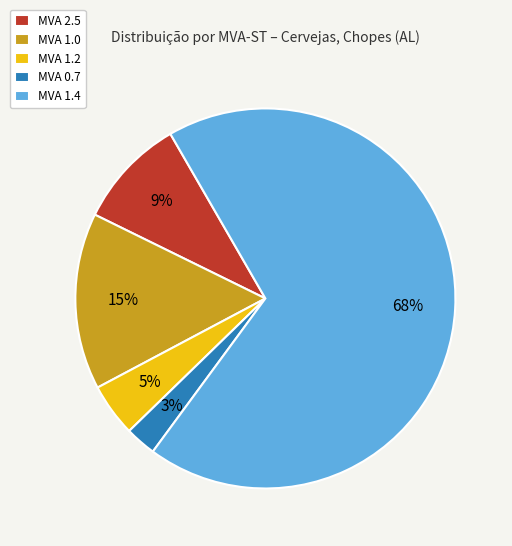

Combined, do MVA 0.7 and MVA 1.0 account for over 50%?

No